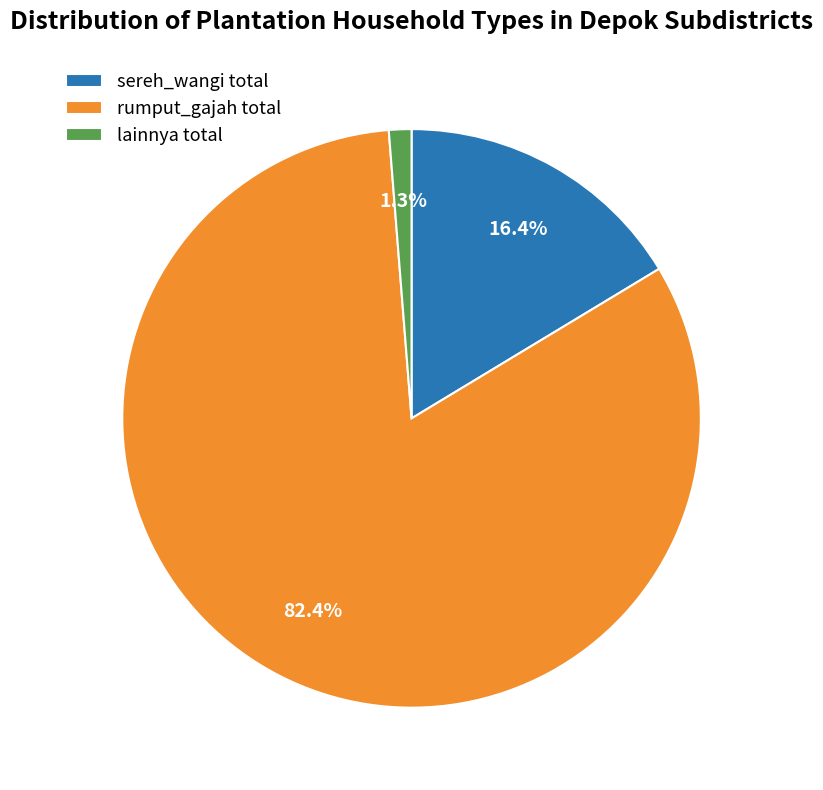

Rank the categories by value from lowest to highest.

lainnya total, sereh_wangi total, rumput_gajah total